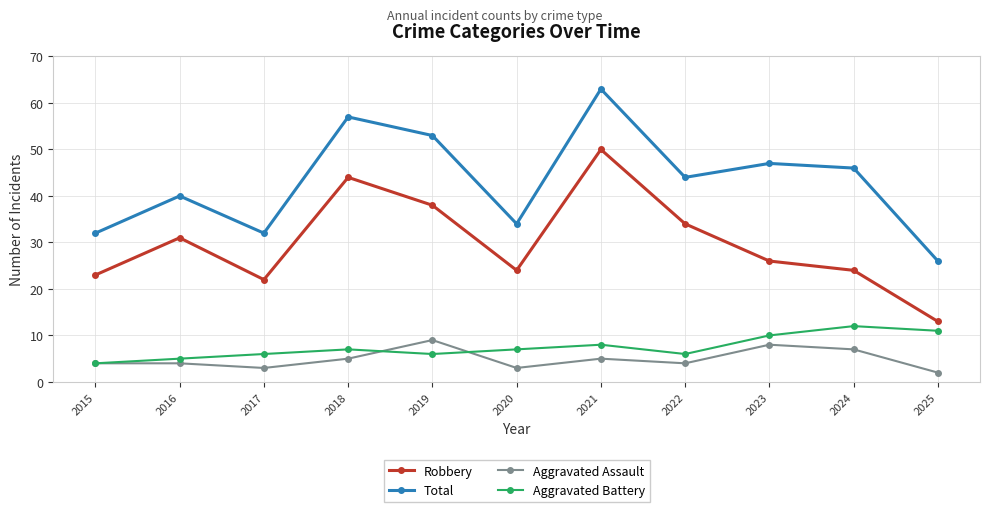

Rank the series by their maximum value, from highest to lowest.

Total, Robbery, Aggravated Battery, Aggravated Assault